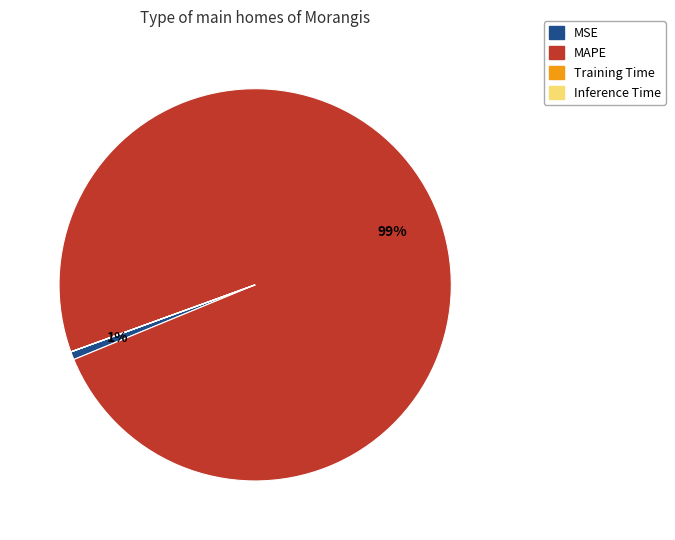

To the nearest percent, what is the average slice percentage?

25%